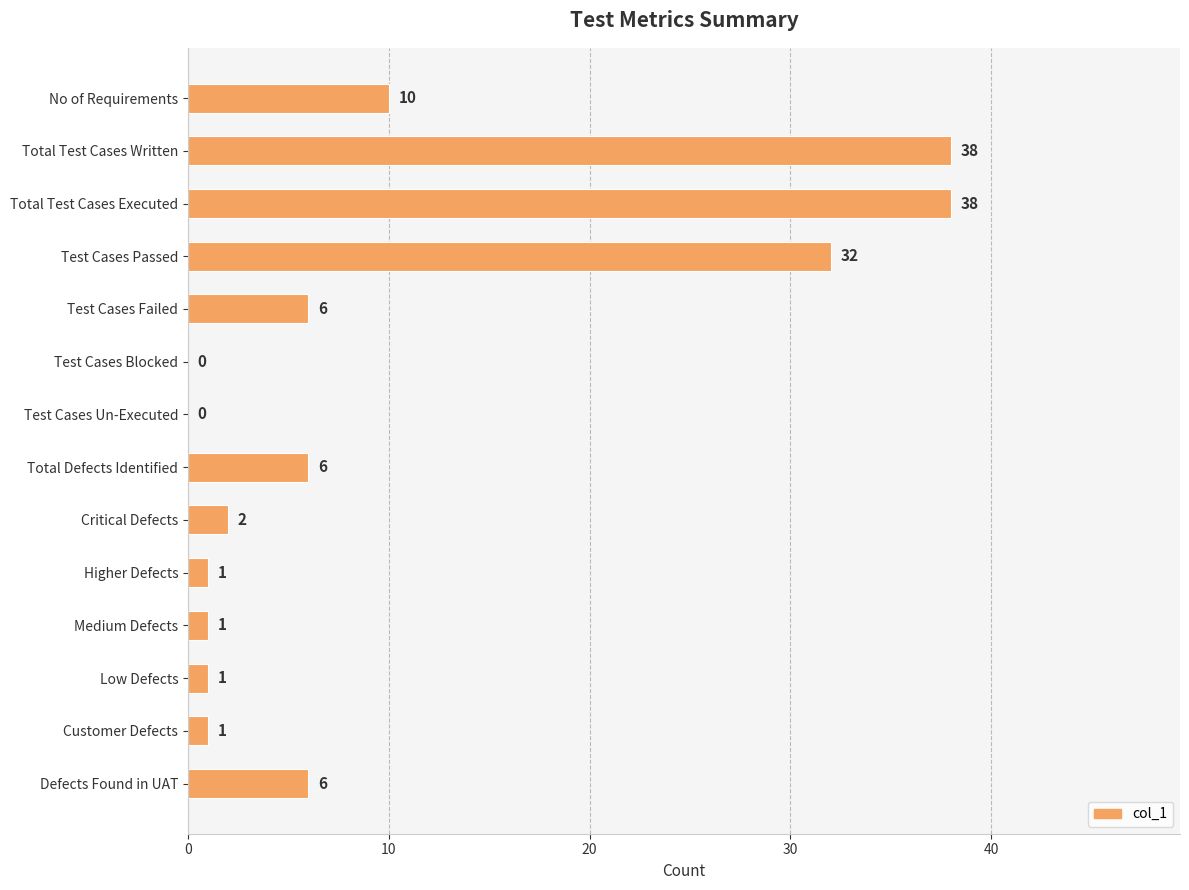

Does the chart contain stacked bars?

No